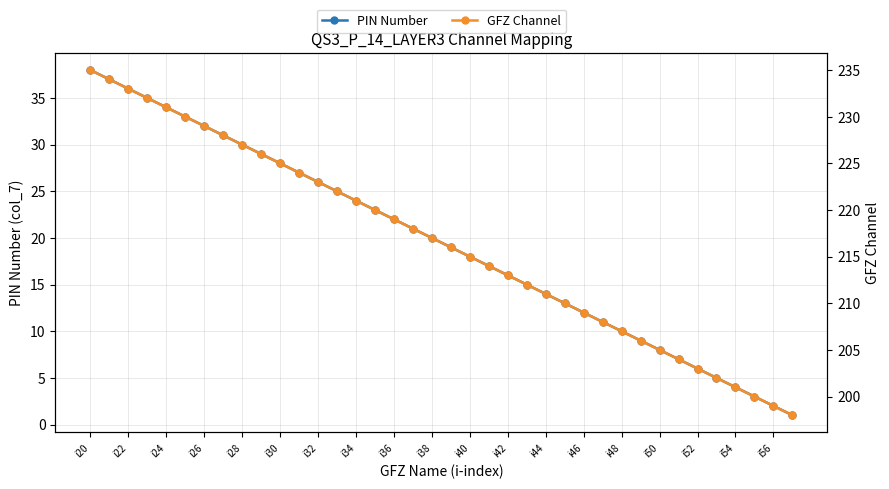

Which series has the largest total across all categories?

GFZ Channel